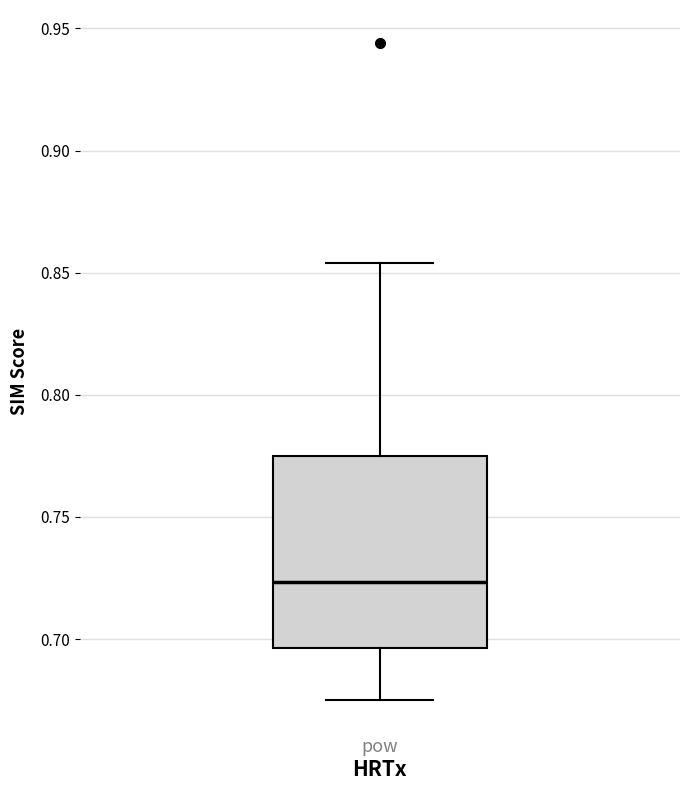

Where is the upper edge of the box for pow on the y-axis? The values are not printed on the chart, so give them approximately, as read against the axis.

0.775